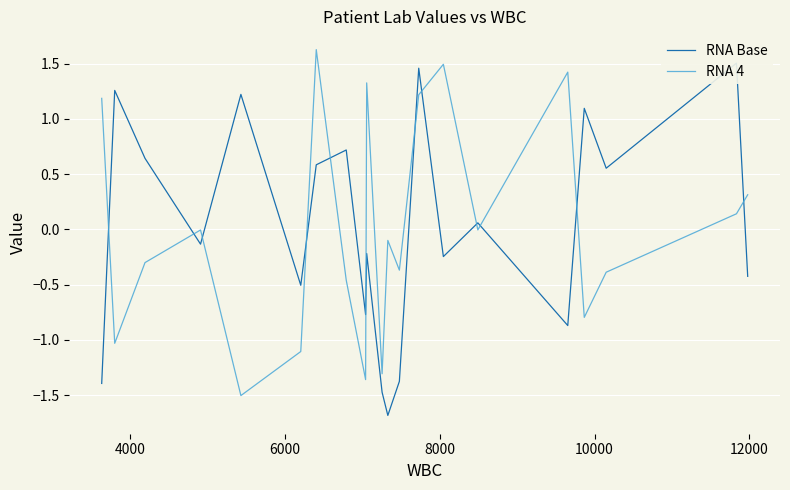

Where is the first local minimum for RNA 4?

4000